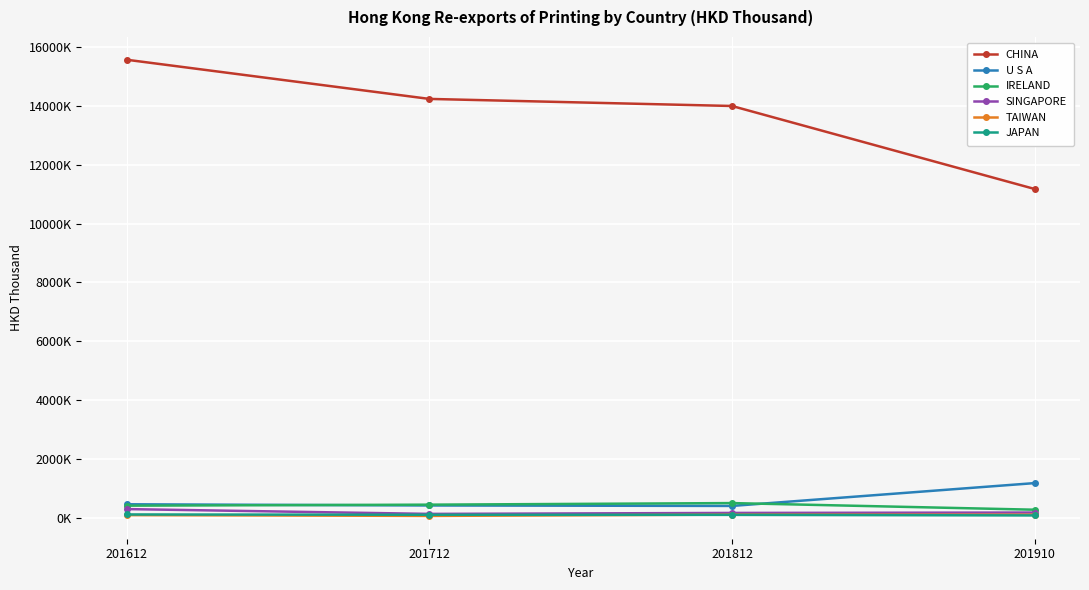

What are all the series names shown in the legend?

CHINA, U S A, IRELAND, SINGAPORE, TAIWAN, JAPAN